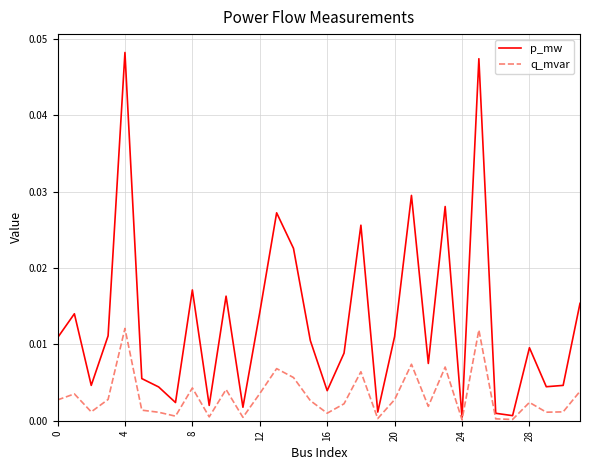

At how many categories does at least one series exceed 0?

32